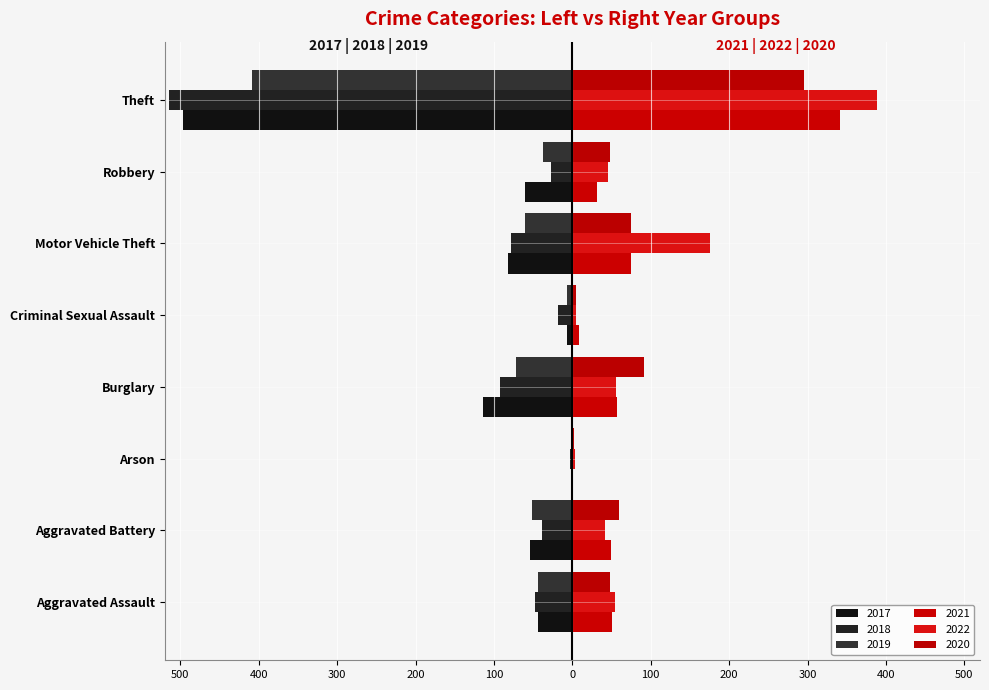

True or false: 2017 has a value of -268 at Theft.

False